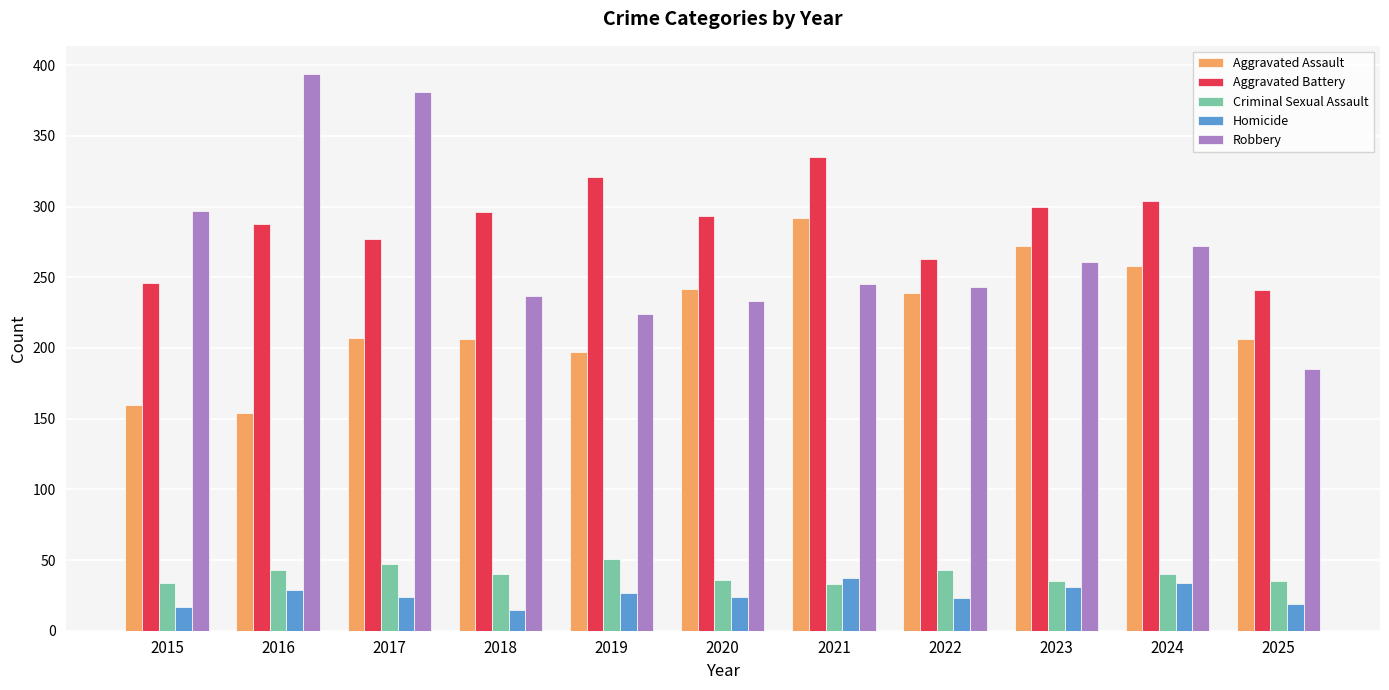

True or false: Criminal Sexual Assault has a value of 36 at 2020.

True